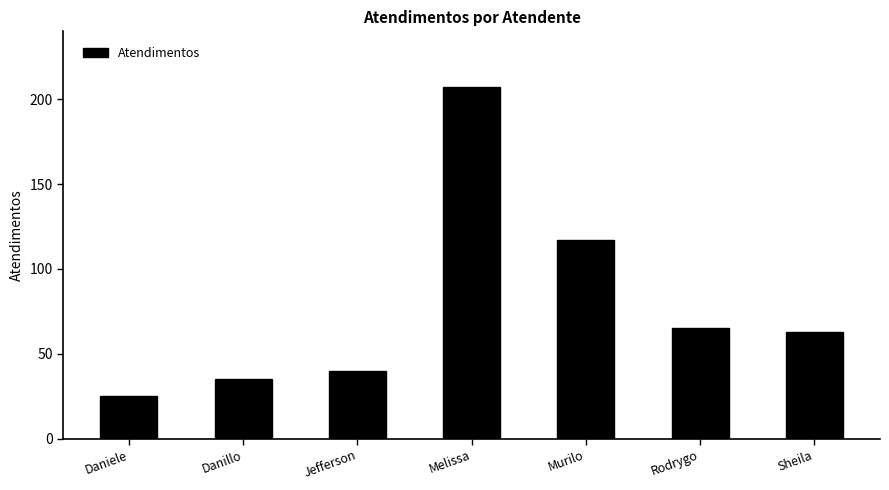

What is the greatest value displayed?

207